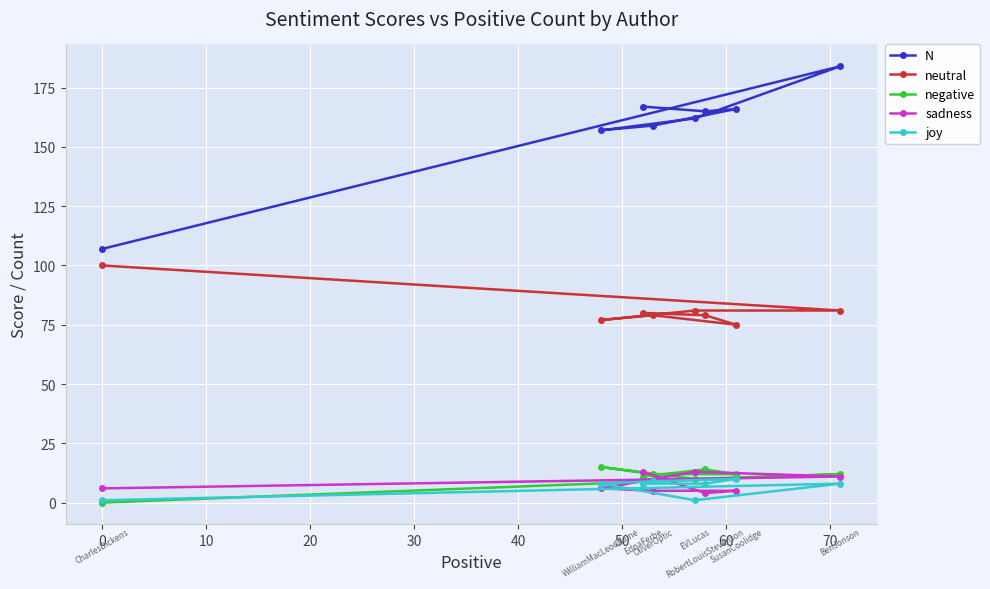

What is the greatest value displayed?

184